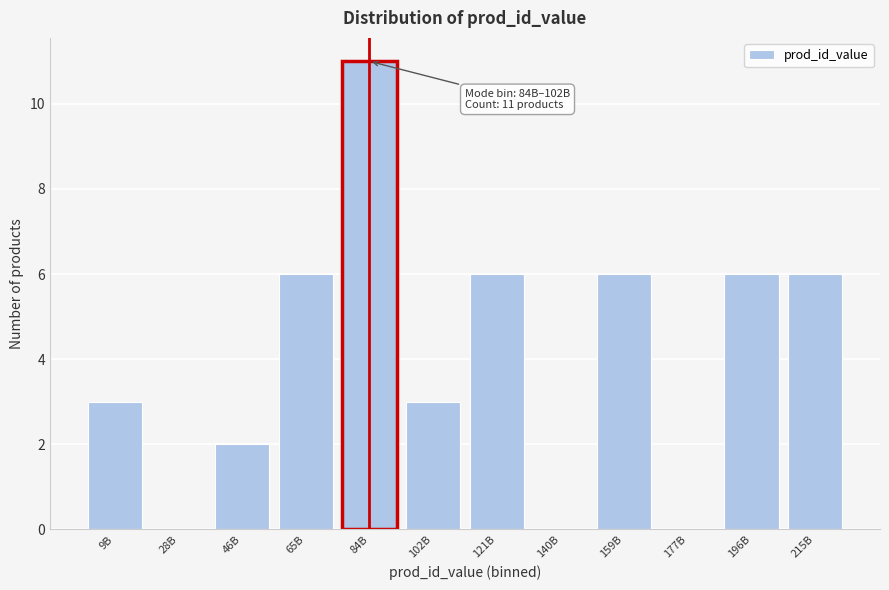

Reading left to right, transcribe all the data shown in this chart.

9B=3	28B=0	46B=2	65B=6	84B=11	102B=3	121B=6	140B=0	159B=6	177B=0	196B=6	215B=6